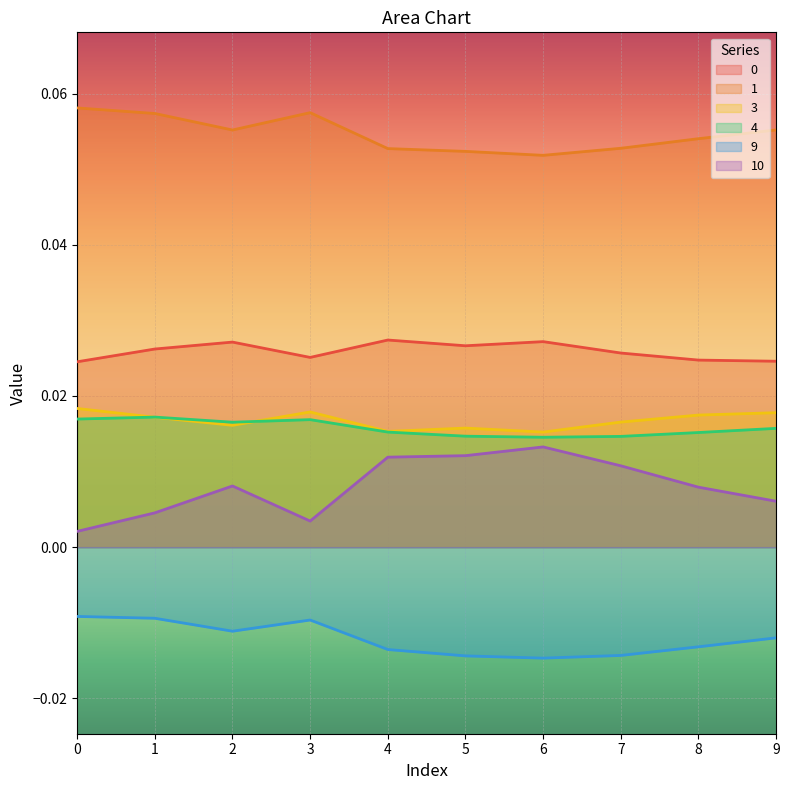

Count the 1 values in the range 0 to 1.

10